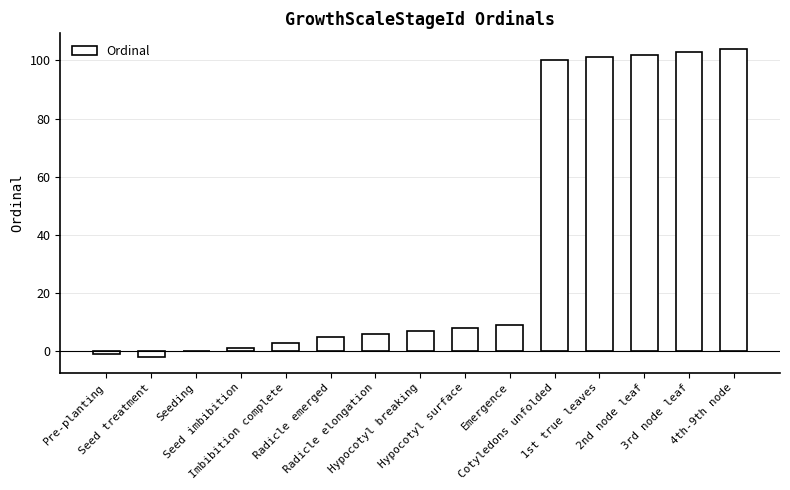

At which category does the chart reach its peak across all series?

4th-9th node